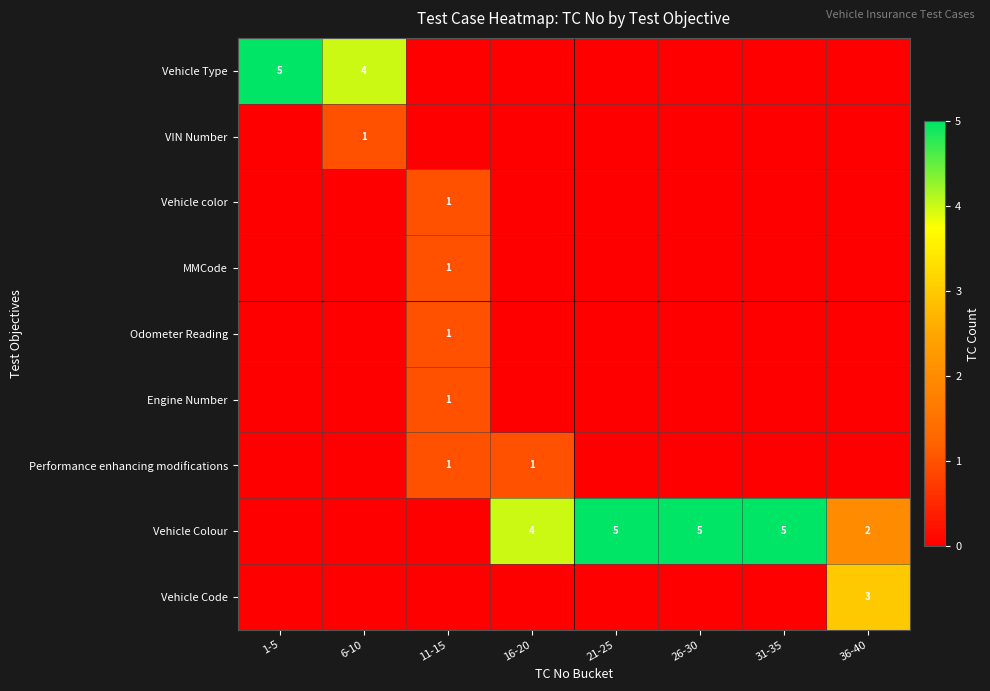

How many series are shown in this chart?

9